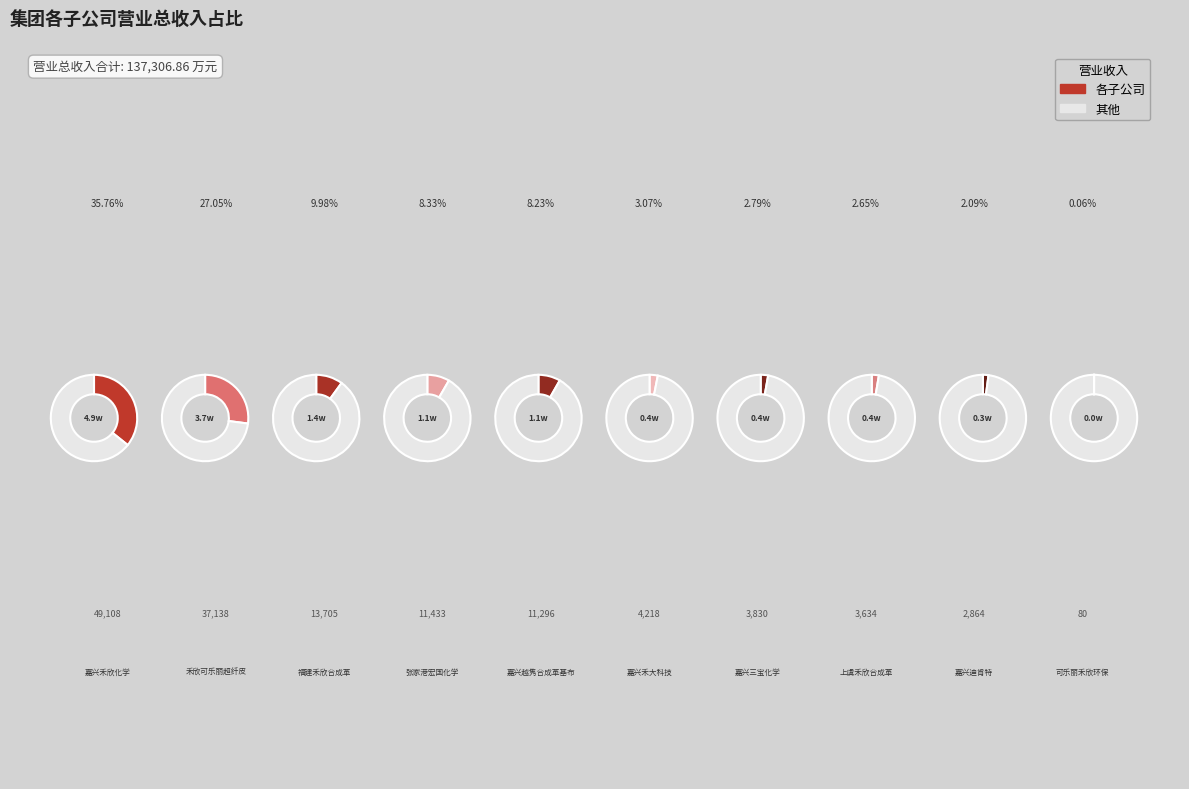

To the nearest percent, what percentage of the pie is 福建禾欣合成革有限公司?

10%